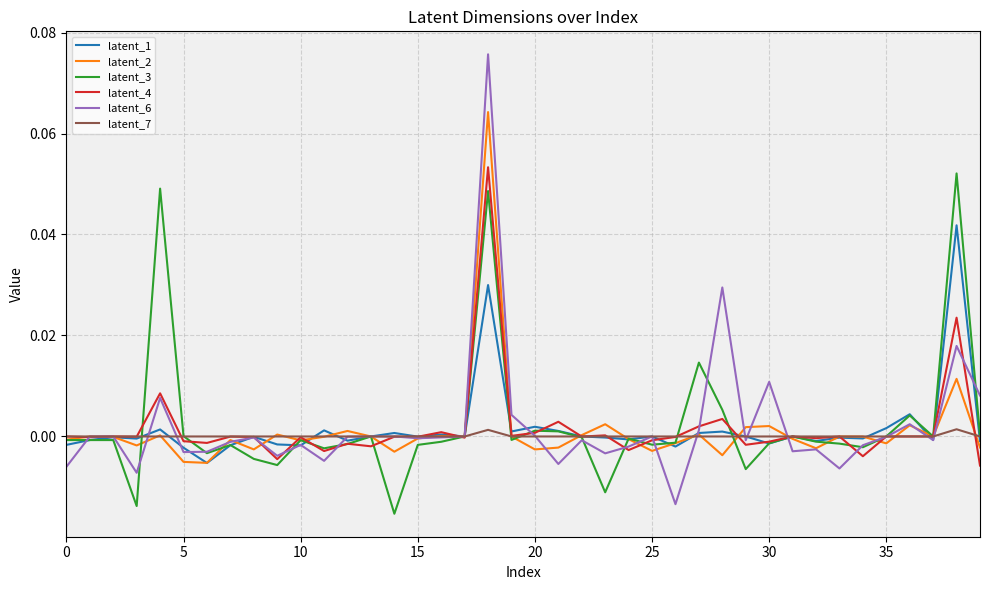

Which series has the largest range (max minus min)?

latent_6